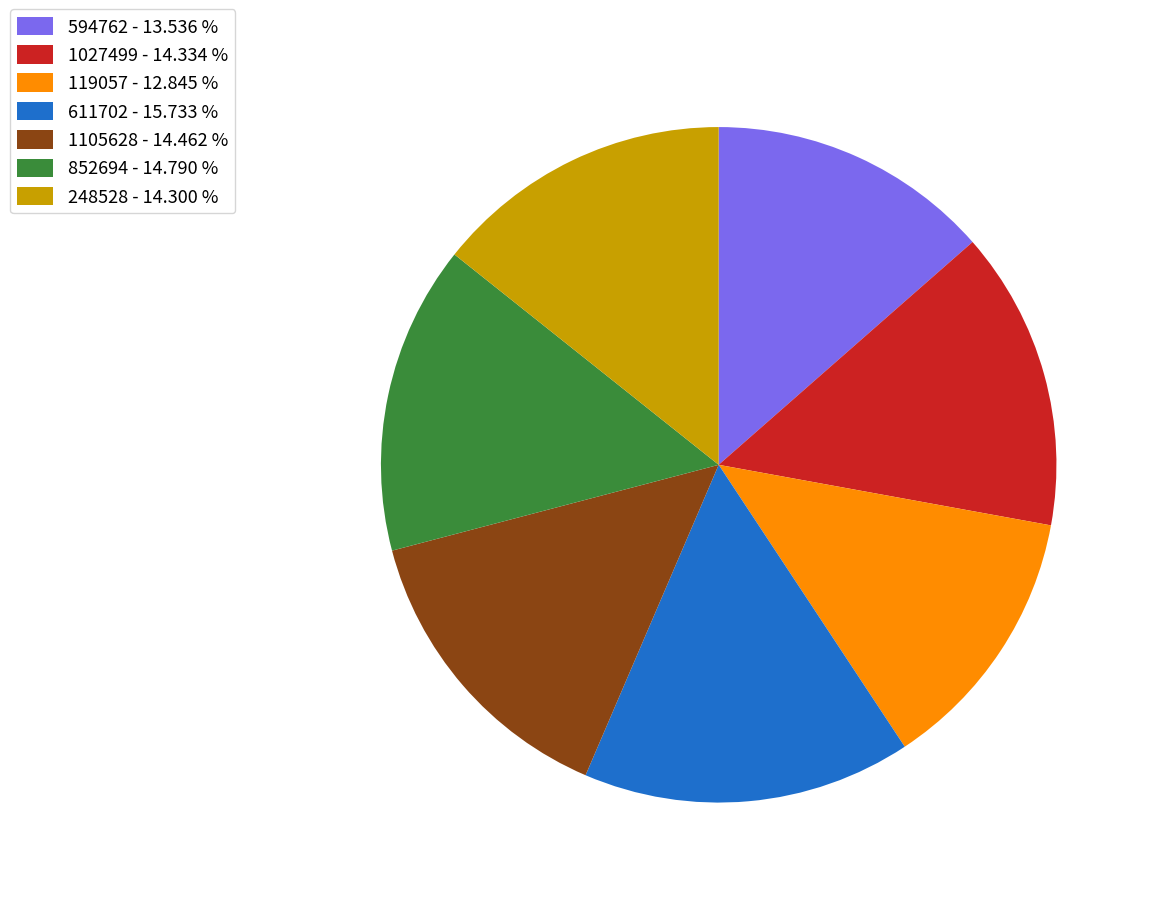

Is there any slice that represents more than half of the pie?

No